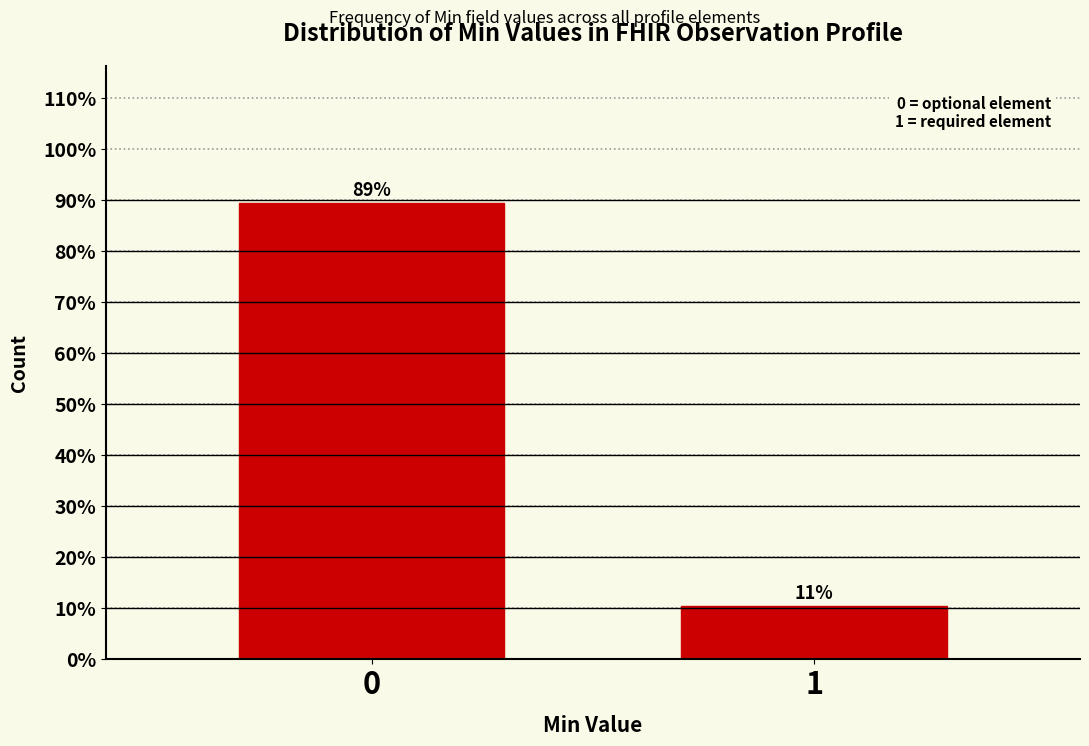

How many bars are there in total?

2